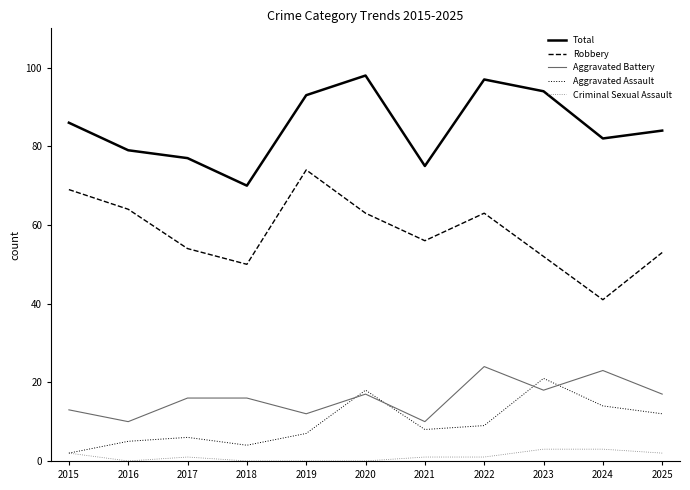

What is the average value of the Robbery series?

58